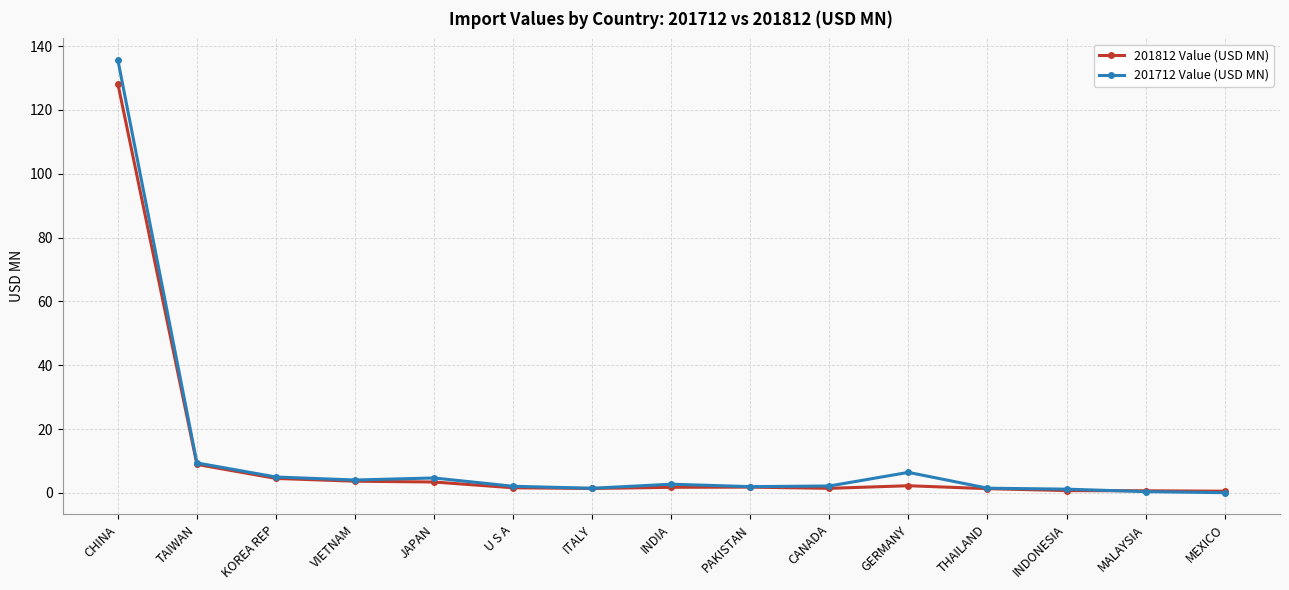

What are all the series names shown in the legend?

201812 Value (USD MN), 201712 Value (USD MN)